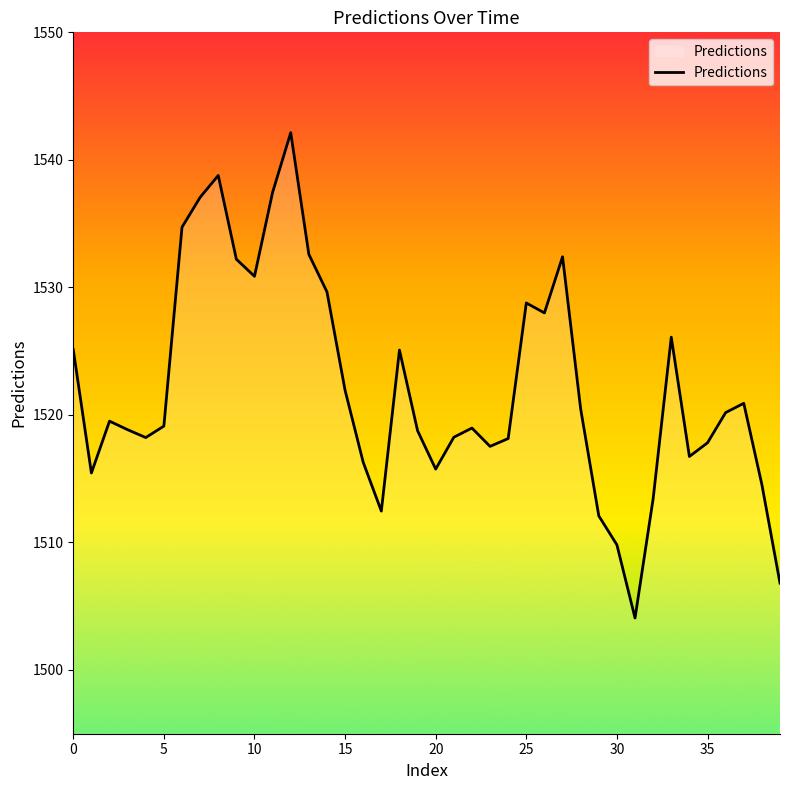

What is the maximum value shown in the chart?

1542.1